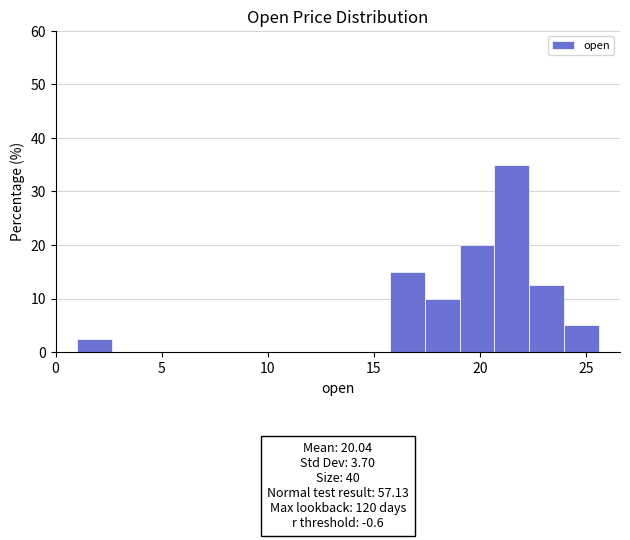

Read against the x-axis, roughly where is the centre of the tallest bar?

21.5